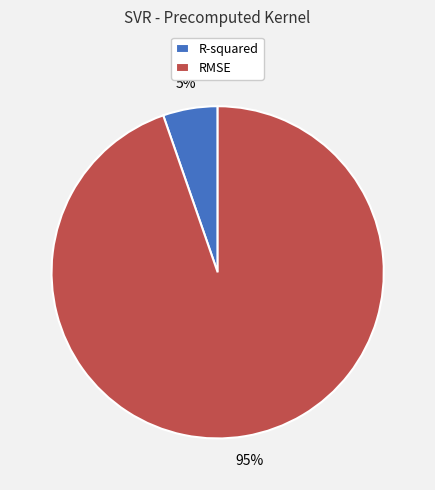

True or false: R-squared accounts for 16% of the total.

False